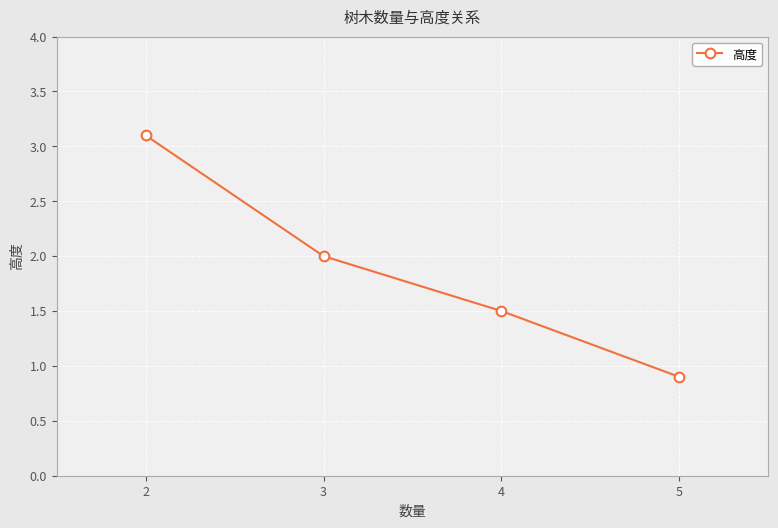

Is it true that the value at 2 is 5.3?

False